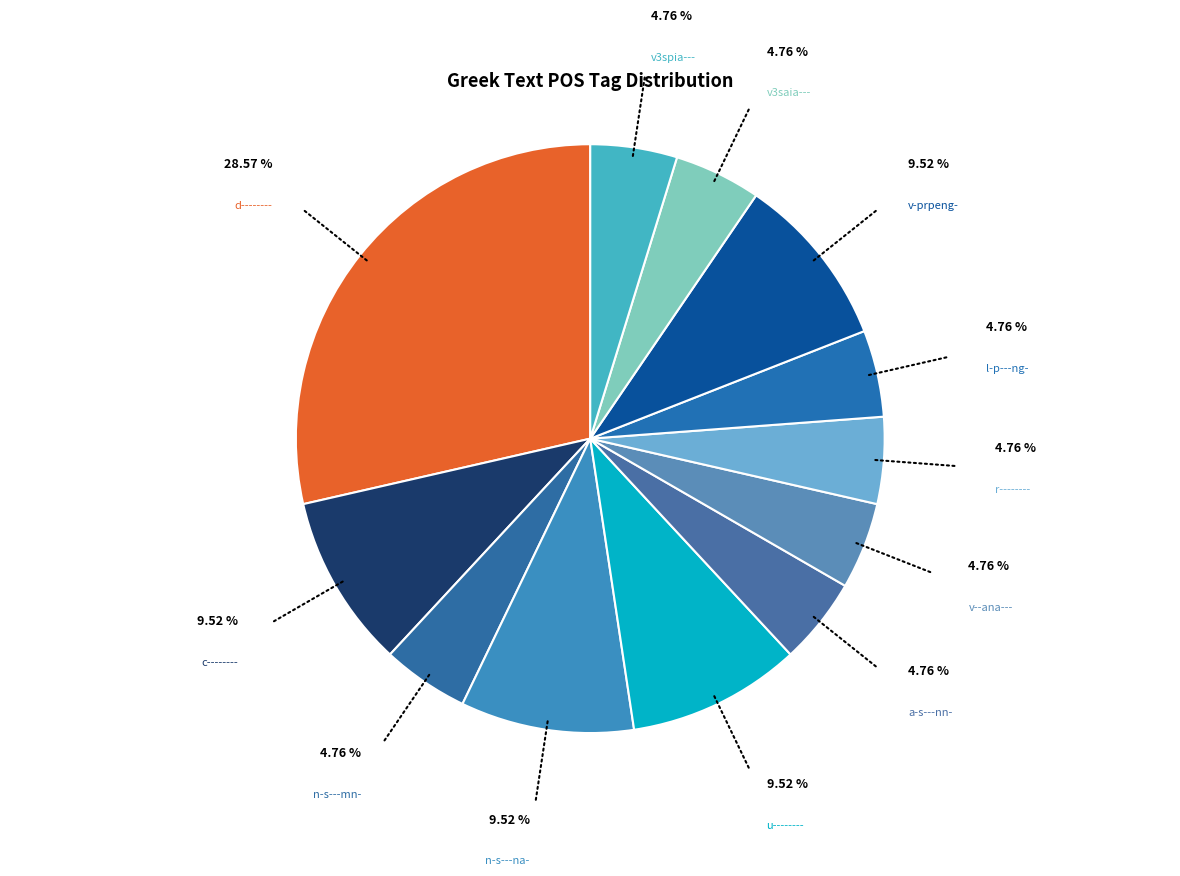

Is it true that a-s---nn- is 16% of the pie?

False